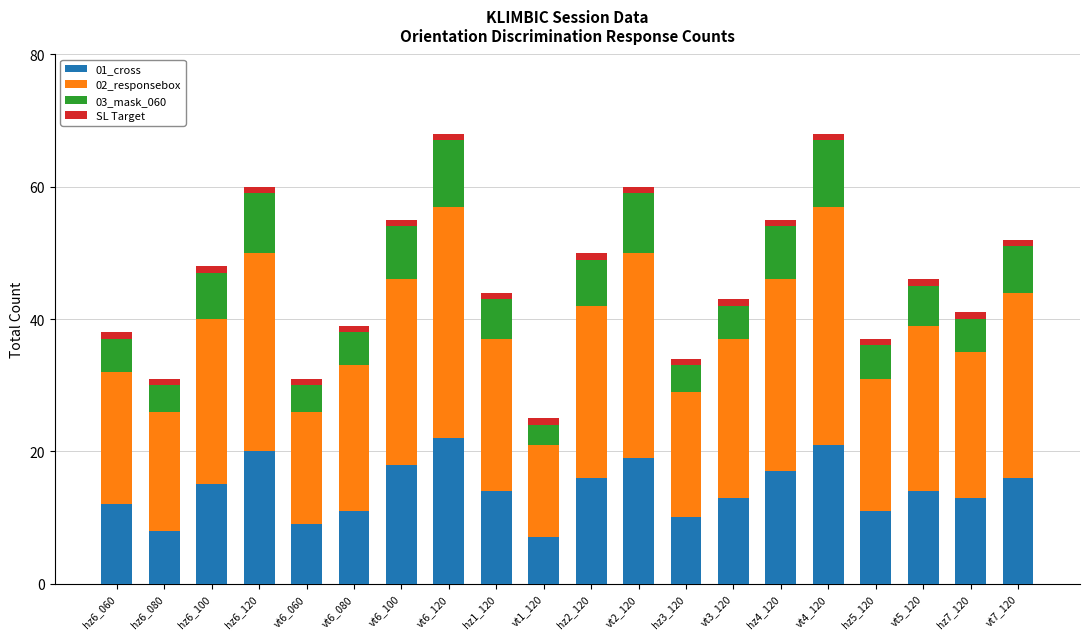

List the labels in order of SL Target value, largest first.

hz6_060, hz6_080, hz6_100, hz6_120, vt6_060, vt6_080, vt6_100, vt6_120, hz1_120, vt1_120, hz2_120, vt2_120, hz3_120, vt3_120, hz4_120, vt4_120, hz5_120, vt5_120, hz7_120, vt7_120